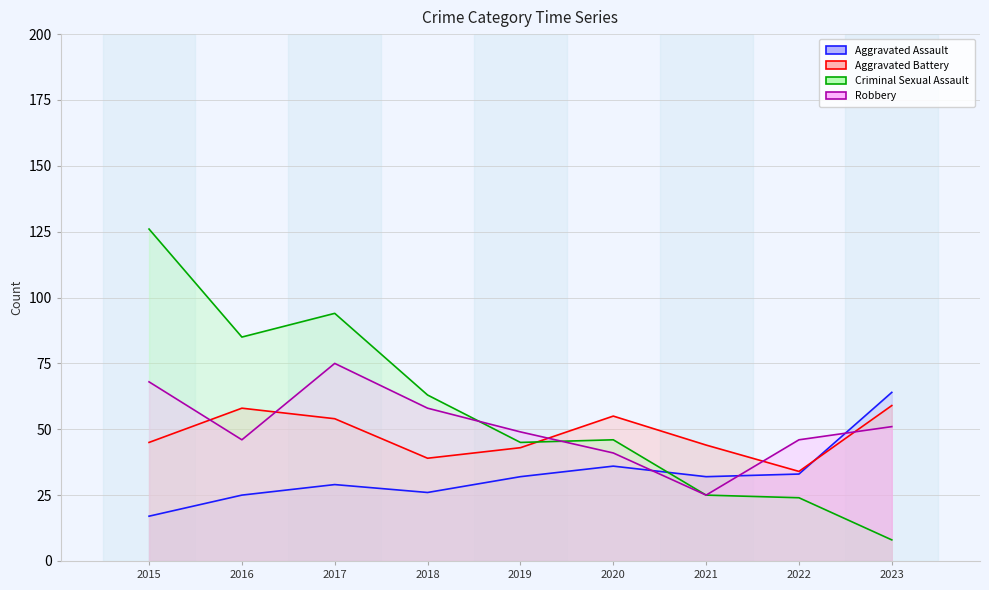

What is the value of the Aggravated Battery point at the 3rd from the left?

54